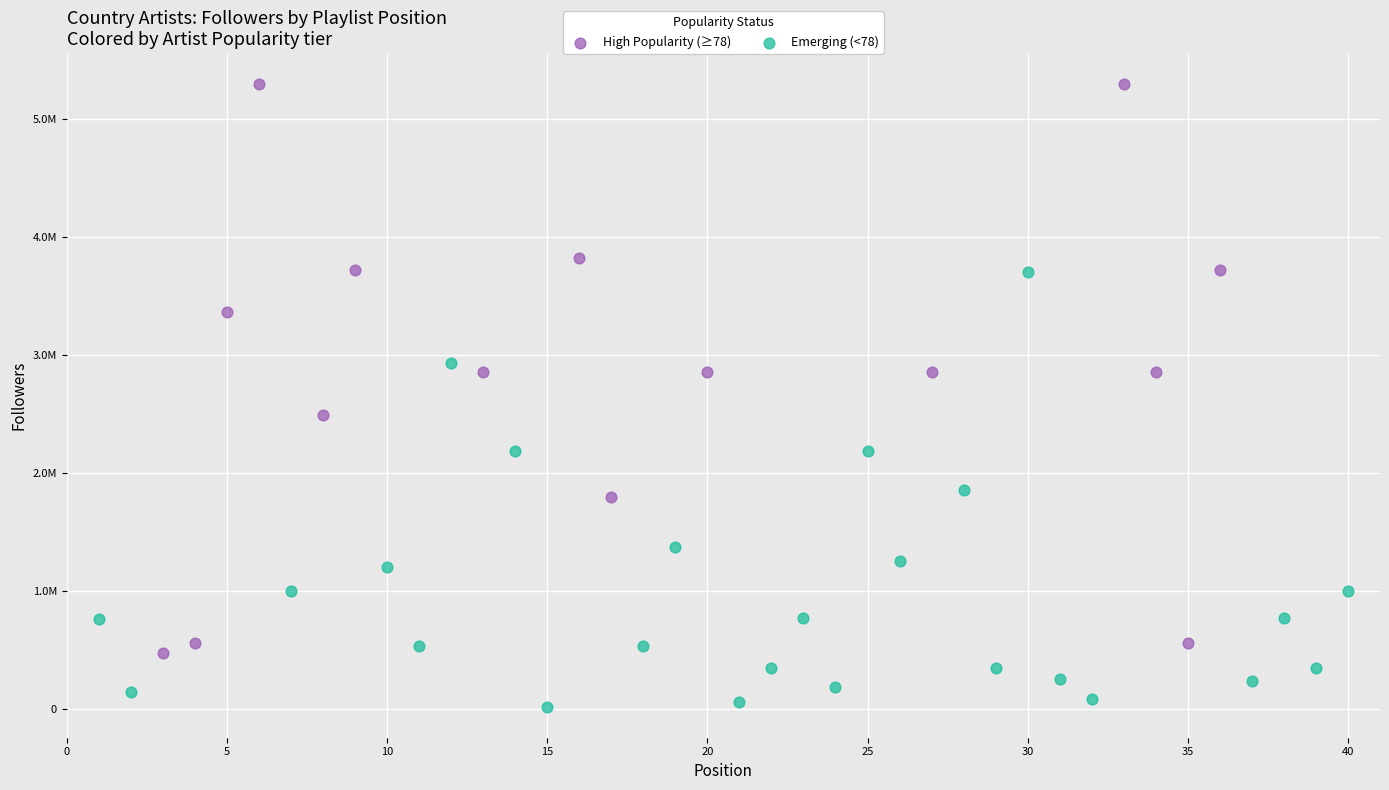

What are all the series names shown in the legend?

High Popularity (≥78), Emerging (<78)